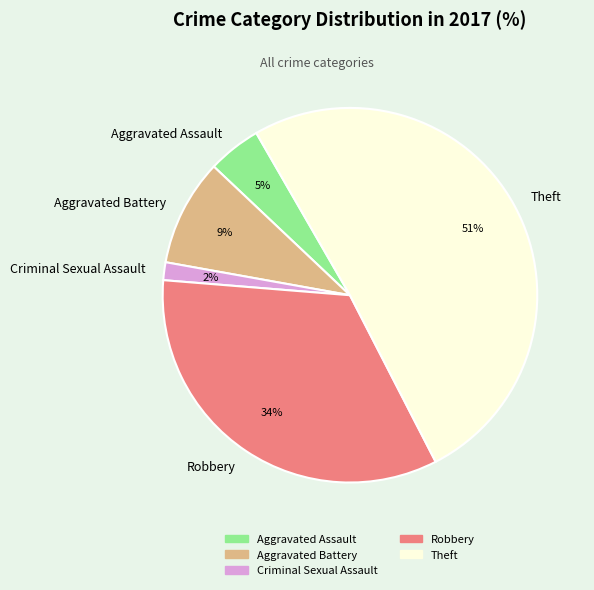

How many segments does this pie chart have?

5